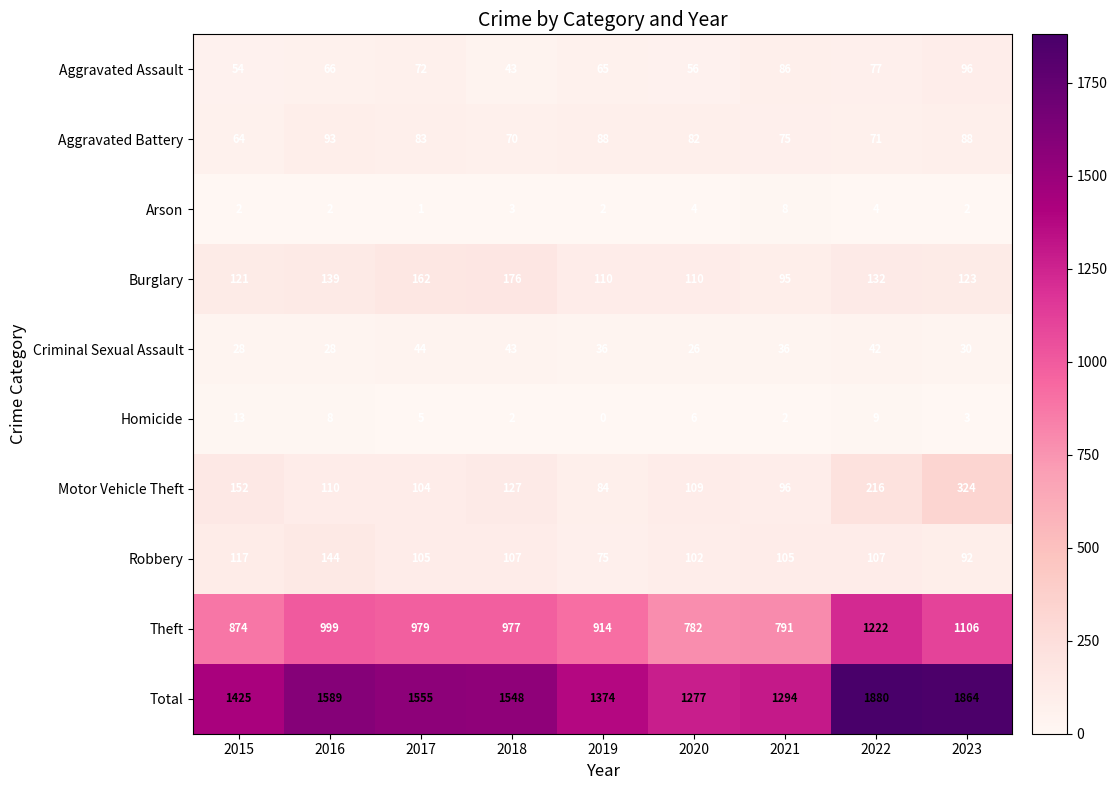

What is the spread (max minus min) of values at 2015?

1423